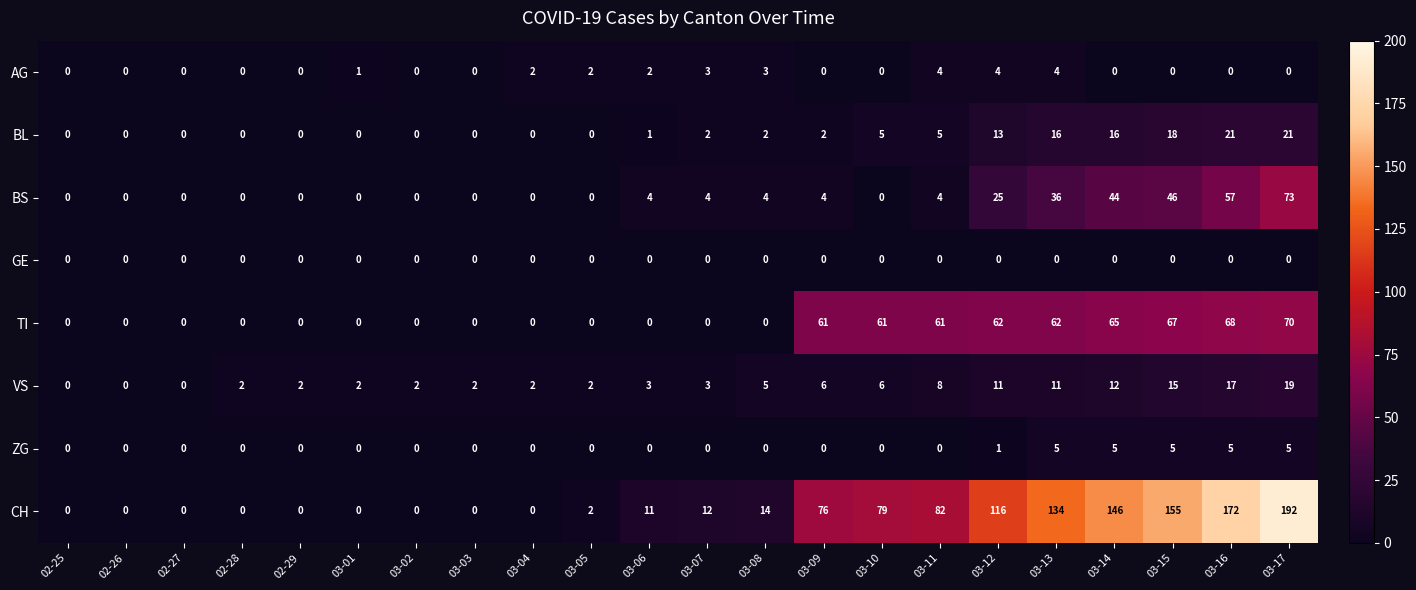

What is the greatest value displayed?

192